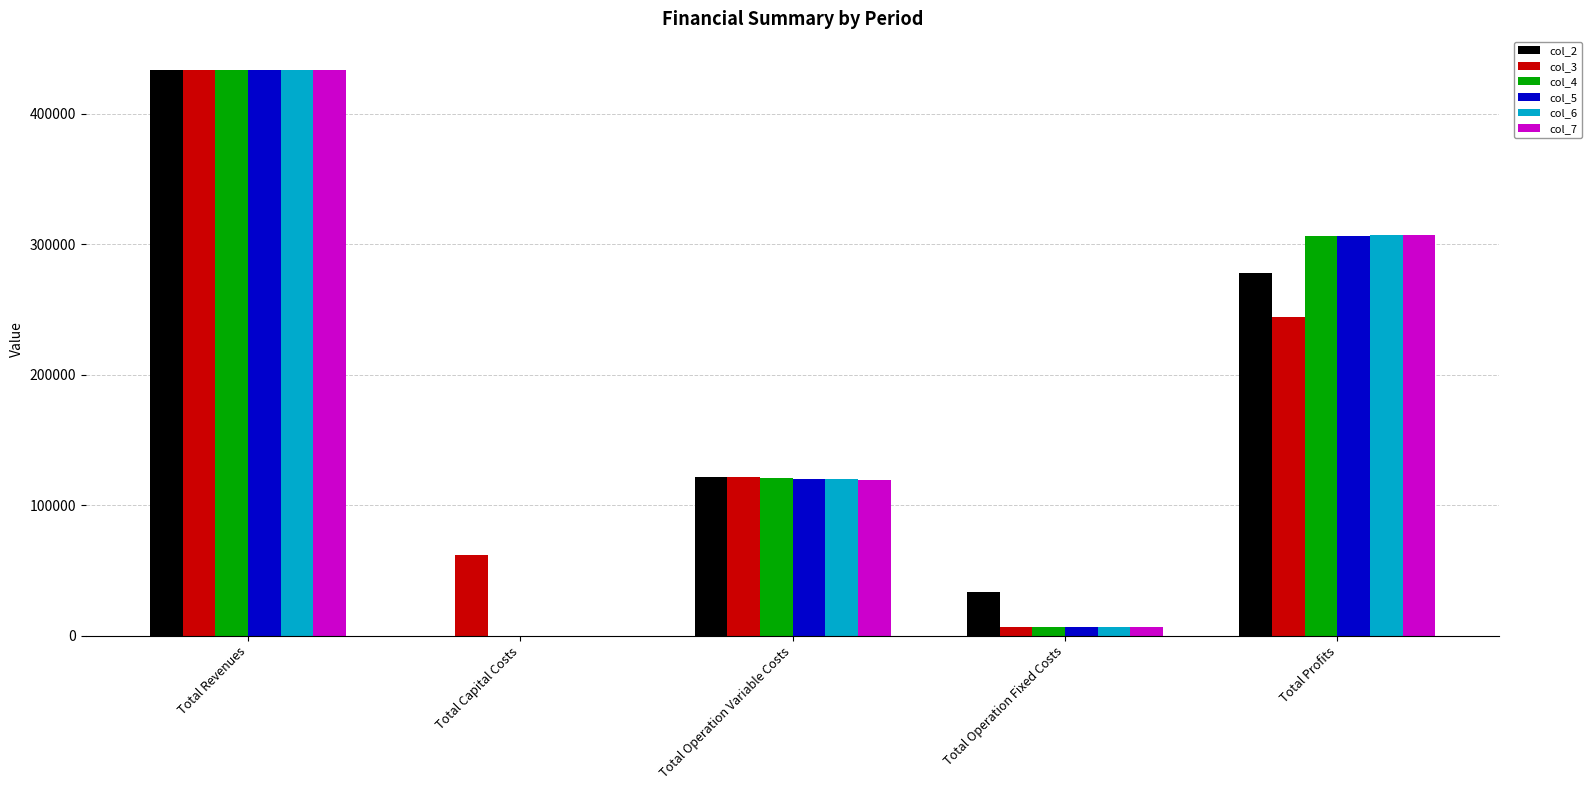

Reading right to left, extract all data points from this chart.

col_2: Total Profits=277995.0	Total Operation Fixed Costs=33627.6	Total Operation Variable Costs=121825.1	Total Capital Costs=0.0	Total Revenues=433447.7
col_3: Total Profits=243948.6	Total Operation Fixed Costs=6473.3	Total Operation Variable Costs=121313.2	Total Capital Costs=61600.0	Total Revenues=433335.0
col_4: Total Profits=306002.9	Total Operation Fixed Costs=6473.3	Total Operation Variable Costs=120858.8	Total Capital Costs=0.0	Total Revenues=433335.0
col_5: Total Profits=306457.9	Total Operation Fixed Costs=6473.3	Total Operation Variable Costs=120403.8	Total Capital Costs=0.0	Total Revenues=433335.0
col_6: Total Profits=306913.5	Total Operation Fixed Costs=6473.3	Total Operation Variable Costs=119948.2	Total Capital Costs=0.0	Total Revenues=433335.0
col_7: Total Profits=307369.7	Total Operation Fixed Costs=6473.3	Total Operation Variable Costs=119492.0	Total Capital Costs=0.0	Total Revenues=433335.0